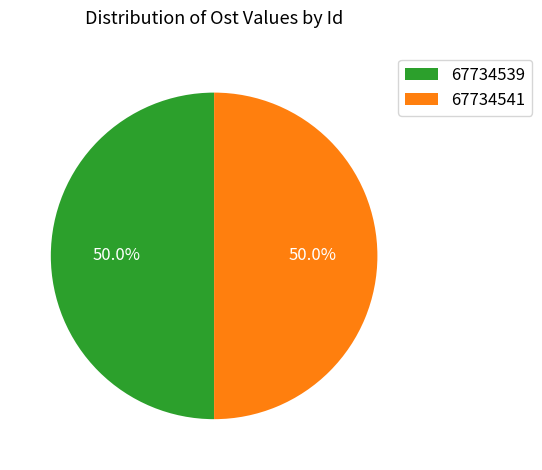

Count the number of slices in the pie.

2